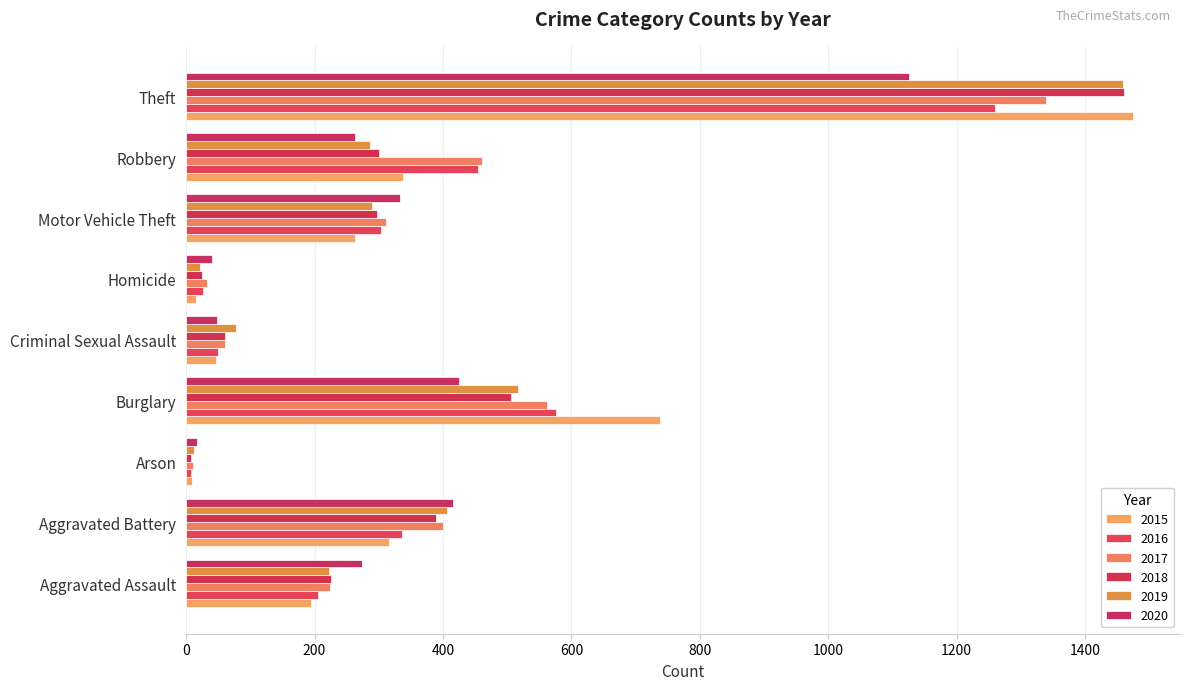

How many distinct data groups are displayed?

6